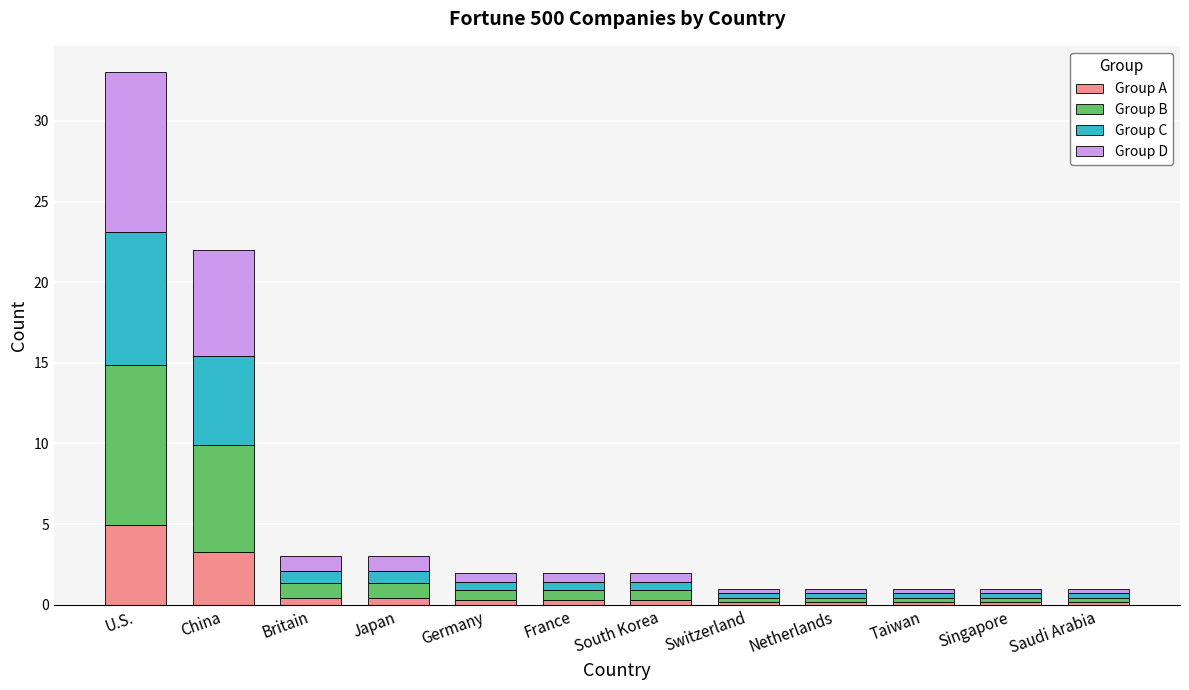

What is the difference between the maximum and minimum values in the Group A series?

4.8